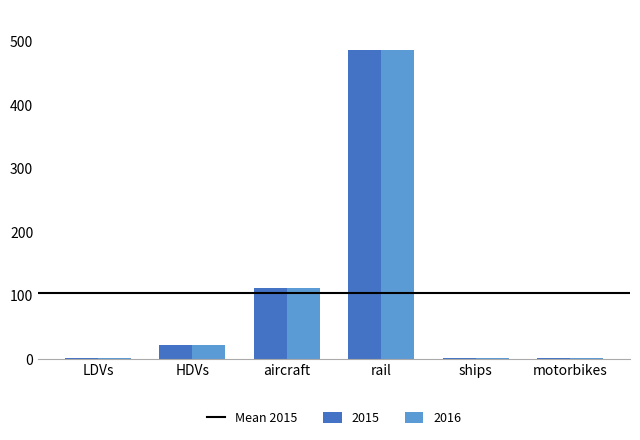

What is the difference between the 2015 values at aircraft and motorbikes?

110.1